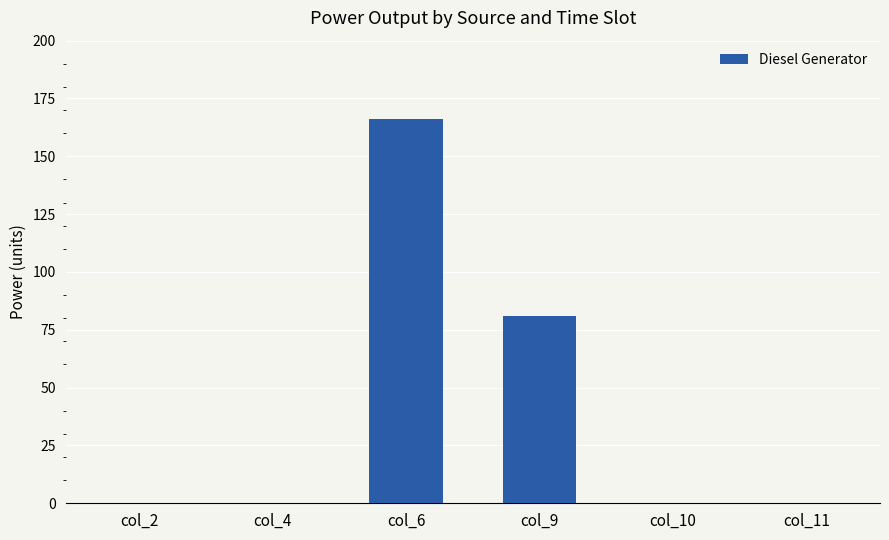

Between col_6 and col_4, which is larger?

col_6